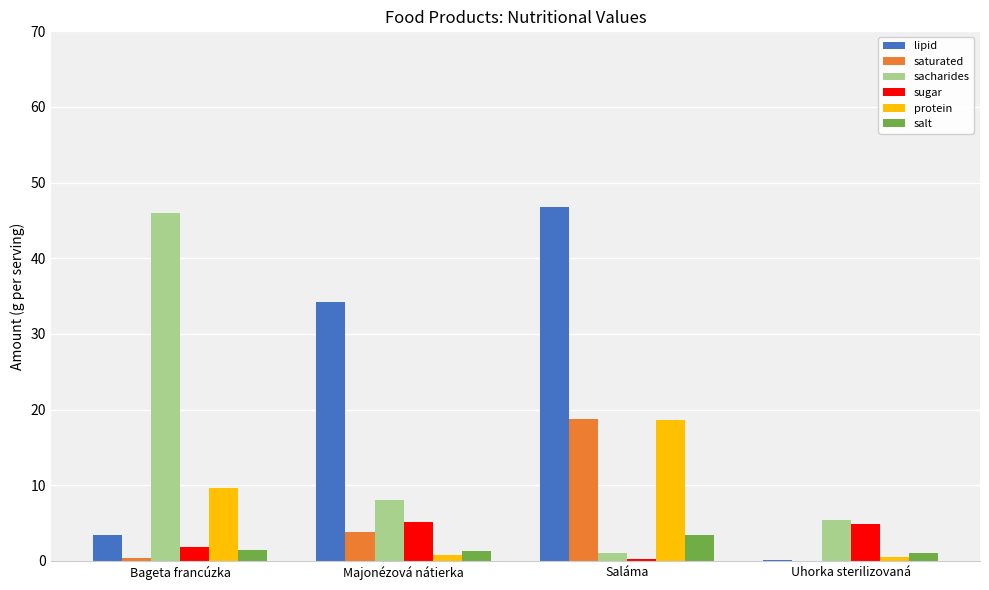

What is the greatest value displayed?

46.8